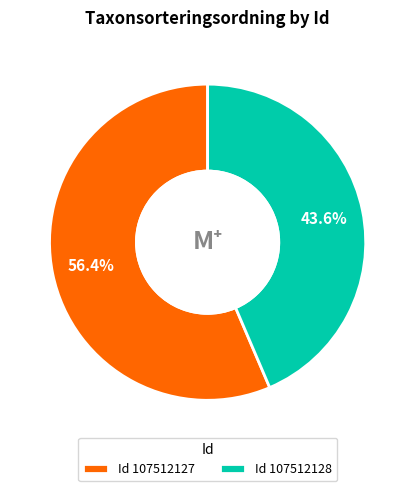

Does any single category account for the majority?

Yes